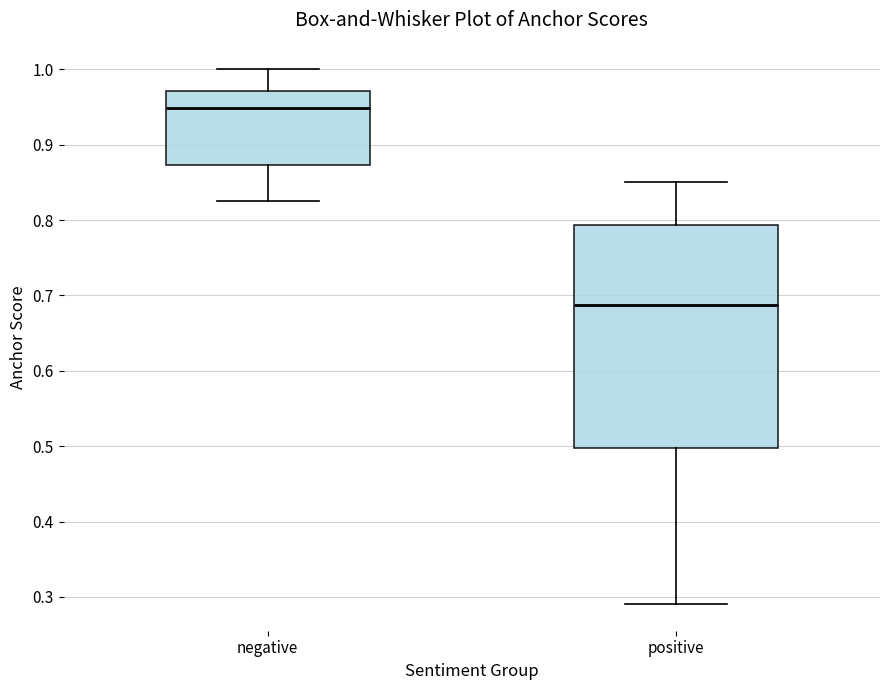

Reading left to right, read every box against the y-axis: the position of its median line, the range the box covers, and the ends of its whiskers. The values are not printed on the chart, so give them approximately, as read against the axis.

negative: median 0.95, box 0.87 to 0.97, whiskers 0.83 to 1.00
positive: median 0.69, box 0.50 to 0.79, whiskers 0.29 to 0.85